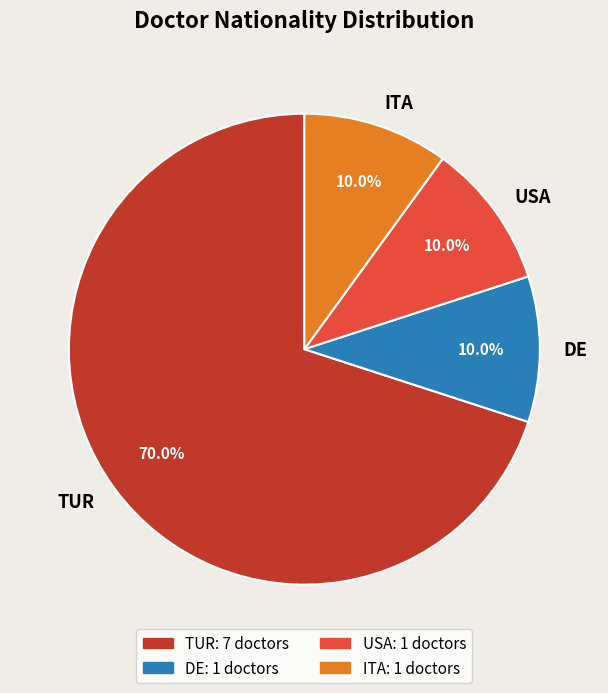

What is the total percentage of DE and ITA?

20.0%